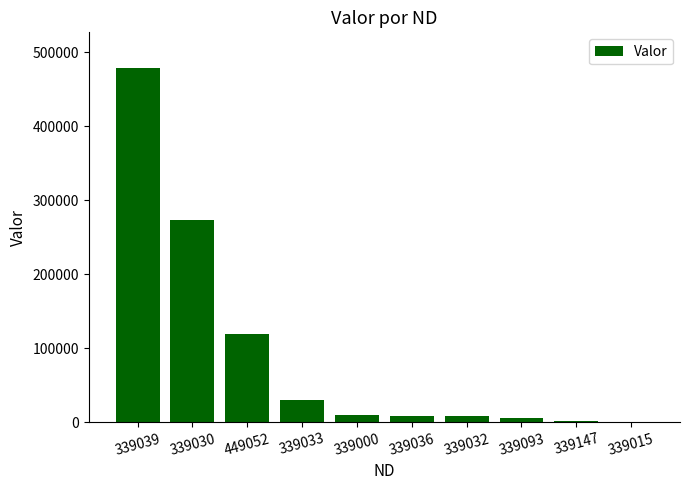

What is the maximum value shown in the chart?

479155.6